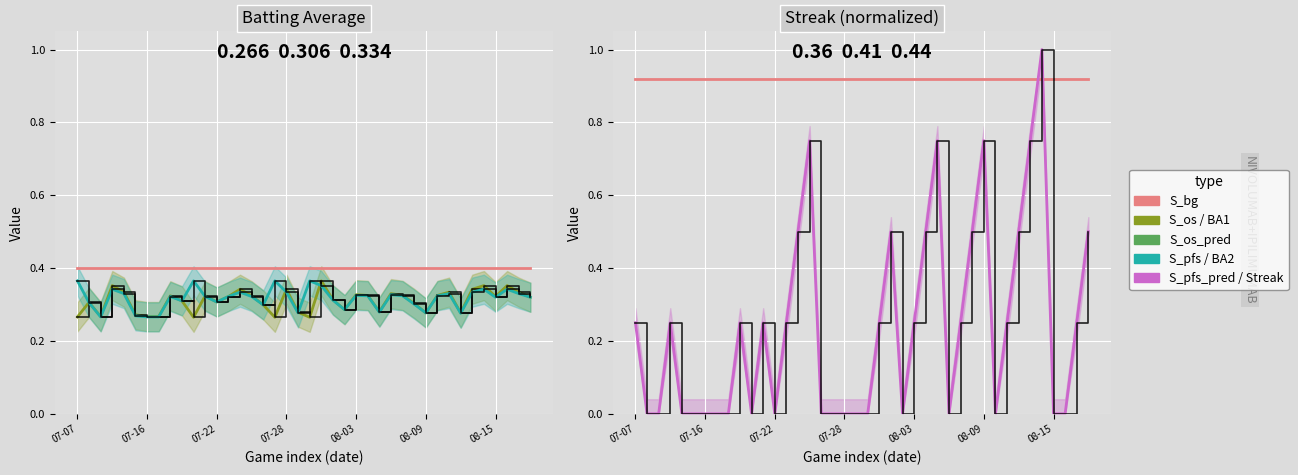

Between 23 and 29, which series saw the biggest shift?

Streak